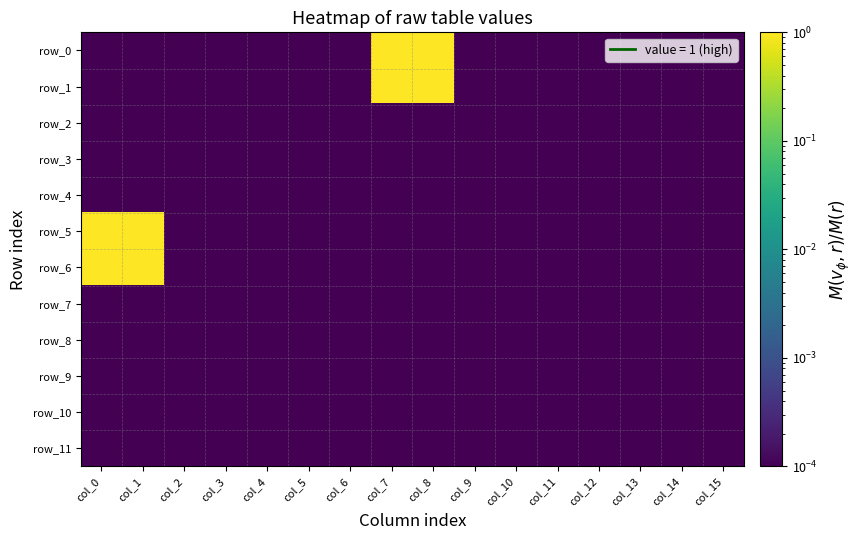

How many categories are shown in the chart?

16